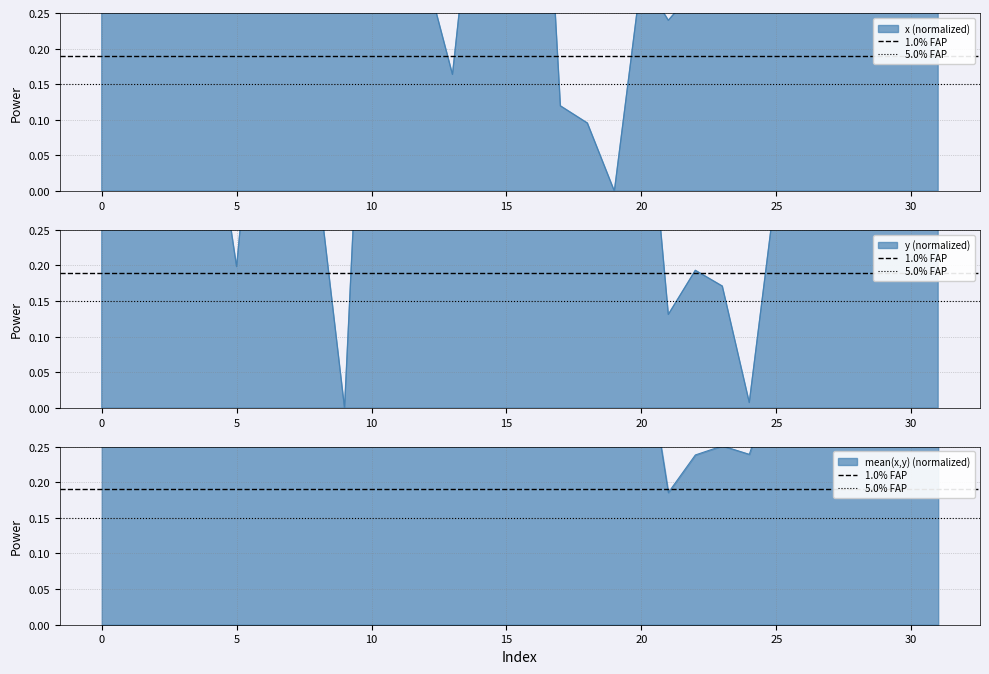

What is the sum of the 1.0% FAP values at 0 and −5?

0.4